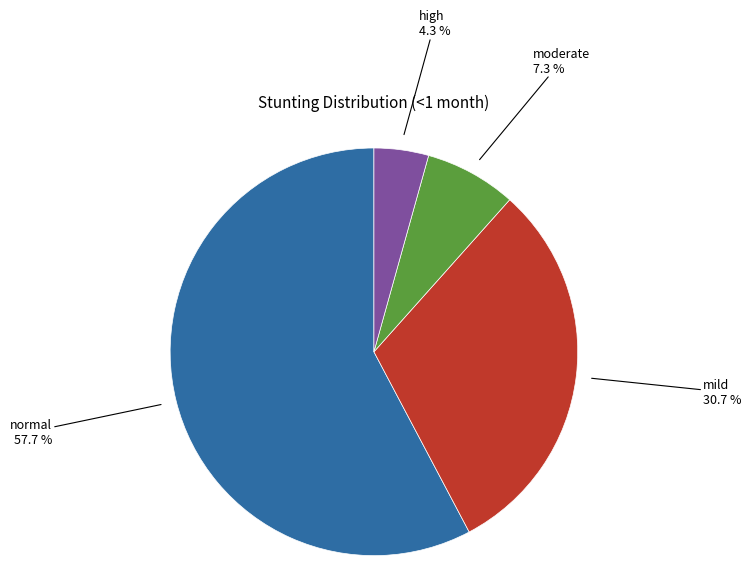

Does any single category account for the majority?

Yes